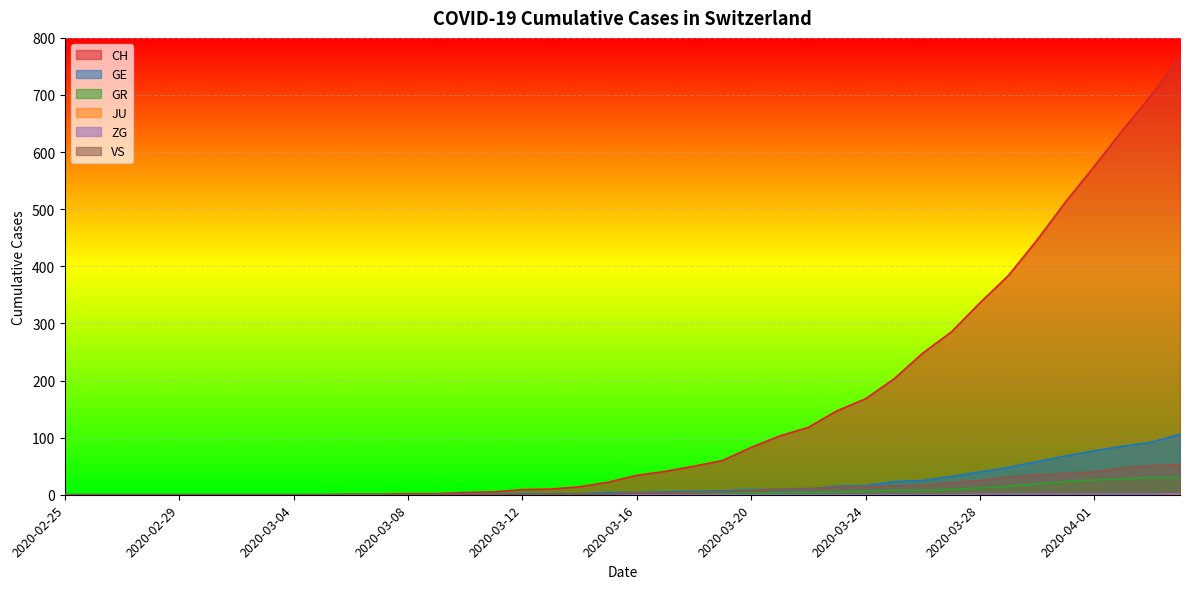

What is the difference between the highest and lowest values at 2020-03-16?

34